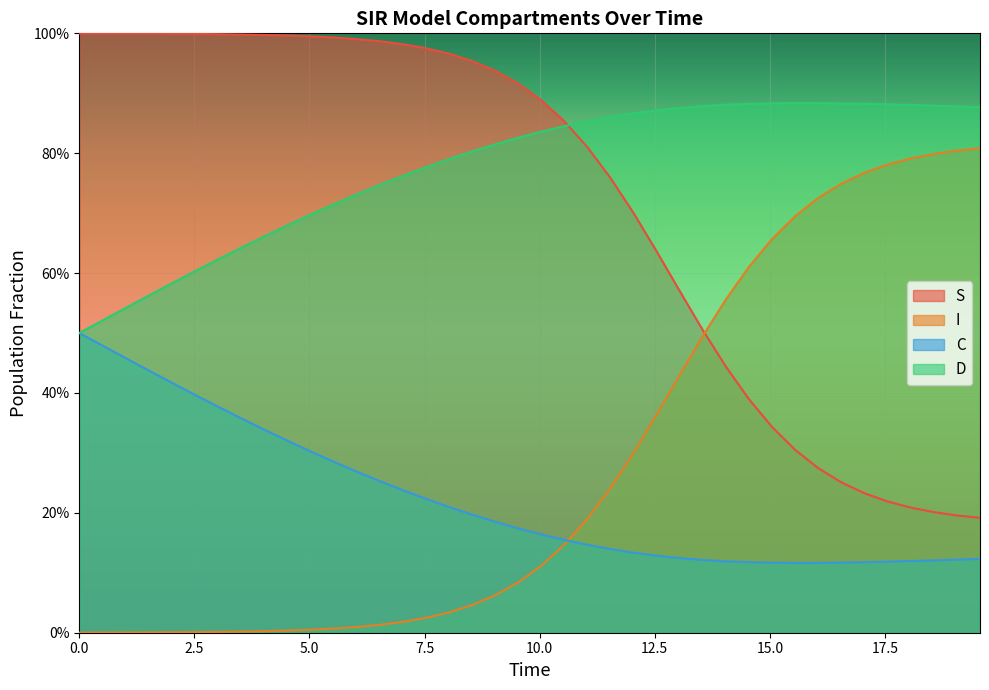

What is the sum of all D values?

31.0